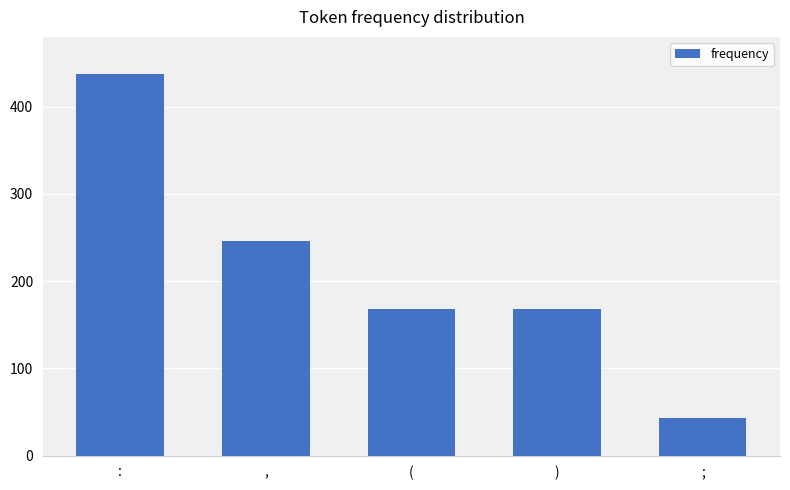

What is the change in value from : to ,?

-192